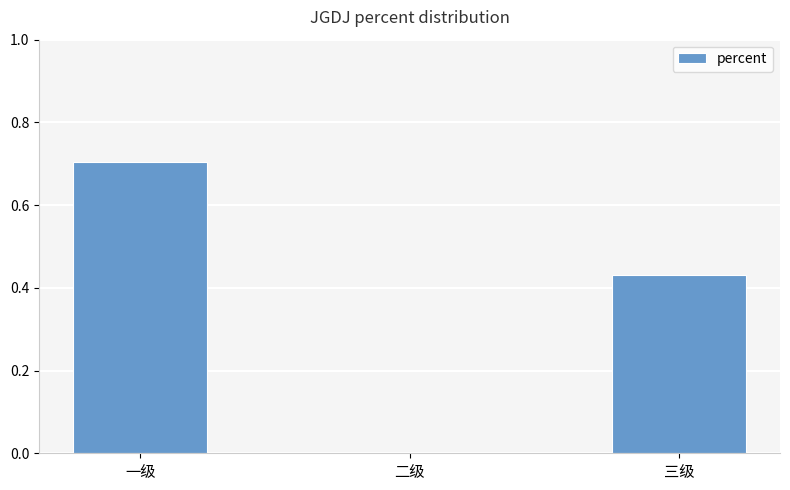

The value at 二级 is 0.0. True or false?

True